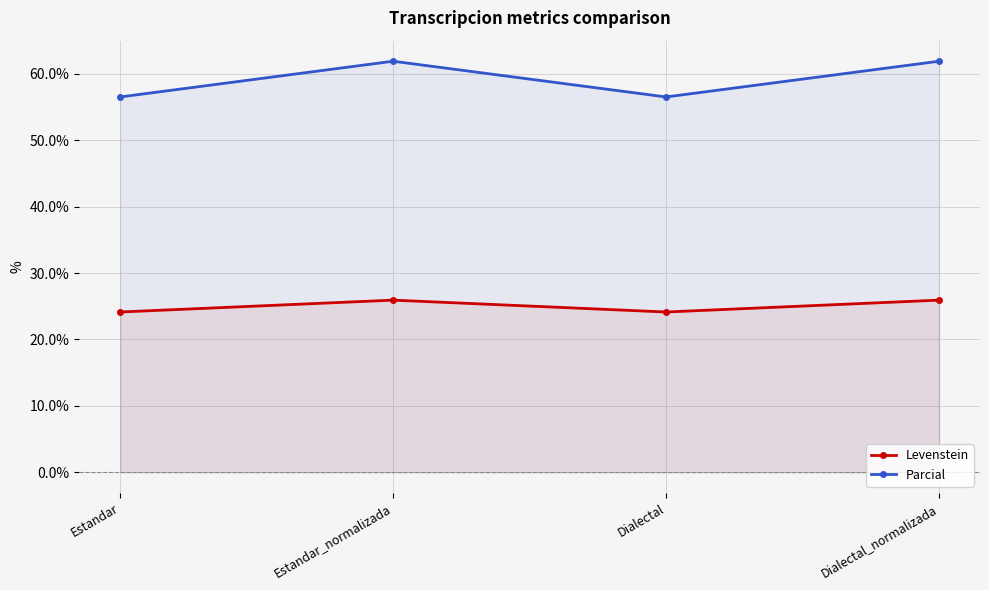

What is the difference between the highest and lowest values at Estandar?

32.4